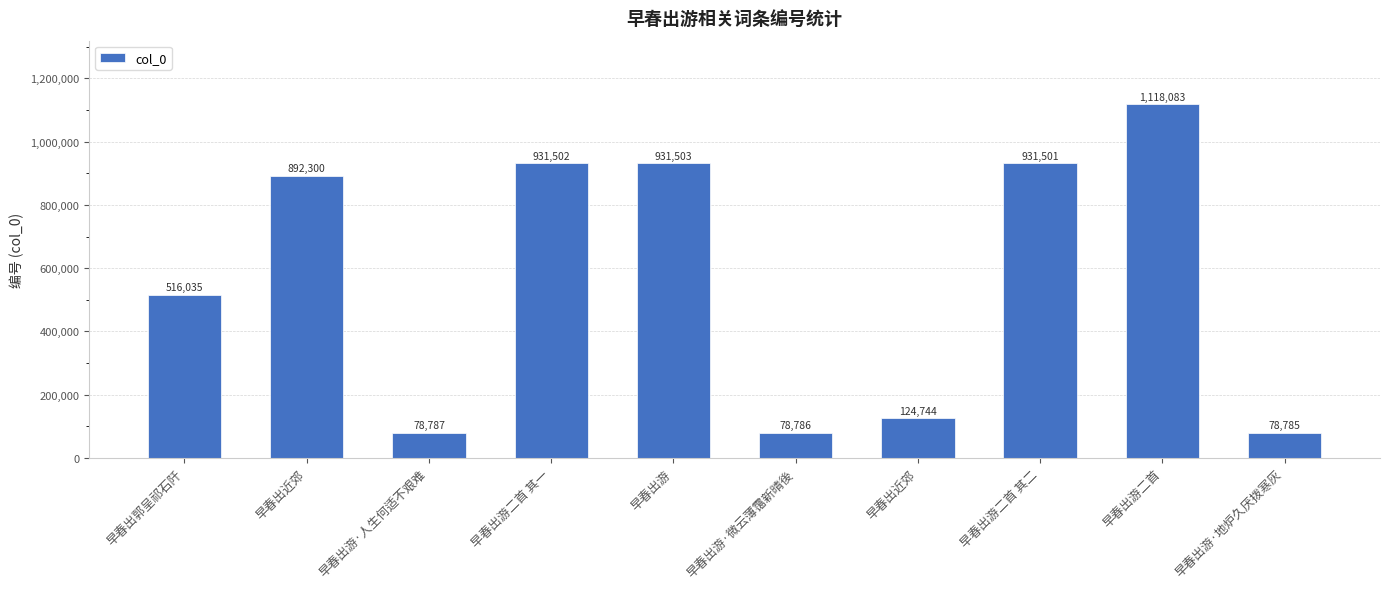

Reading left to right, transcribe all the data shown in this chart.

516035	892300	78787	931502	931503	78786	124744	931501	1118083	78785